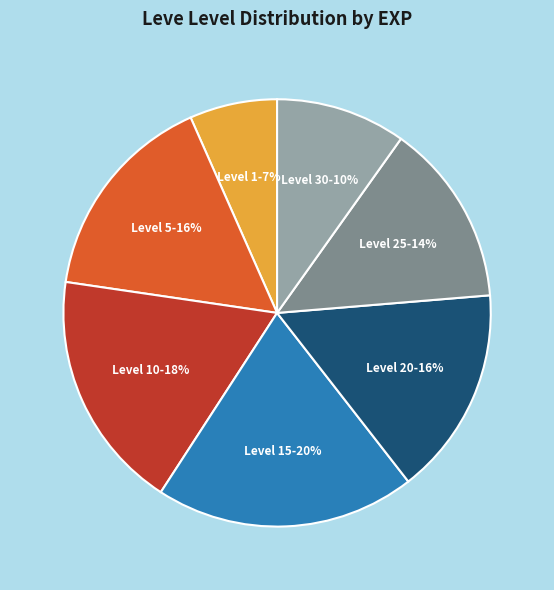

Is there a majority slice in this chart?

No